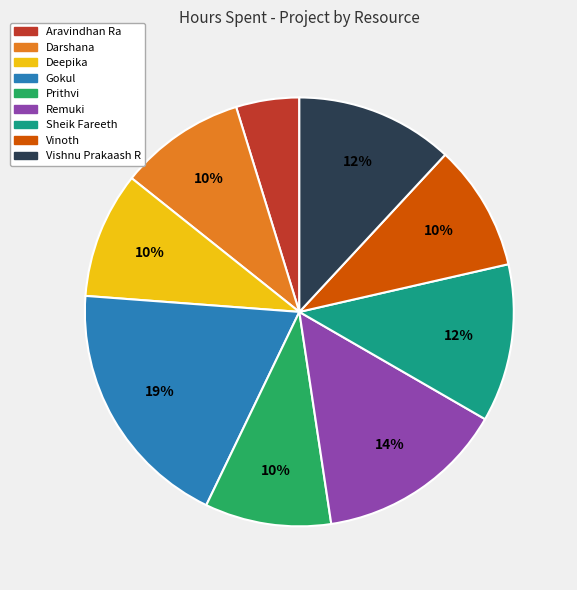

Which category has the biggest portion of the pie?

Gokul